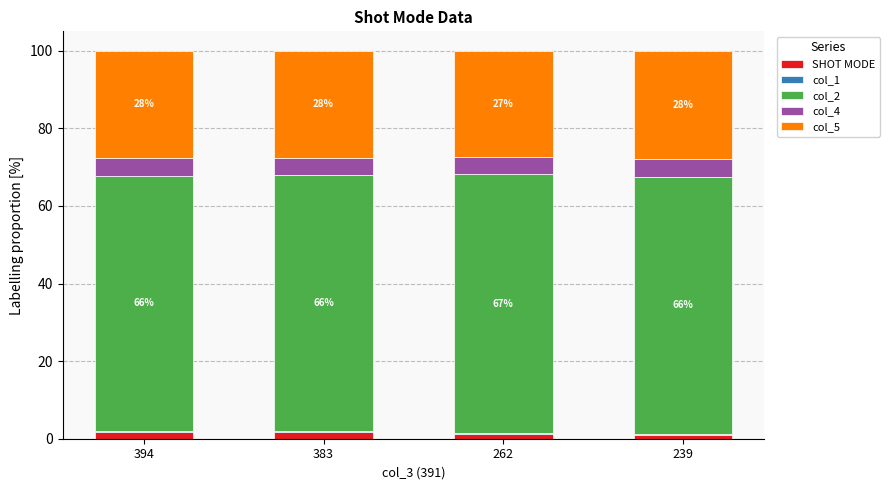

The SHOT MODE series shows 1.1 at 262. True or false?

True